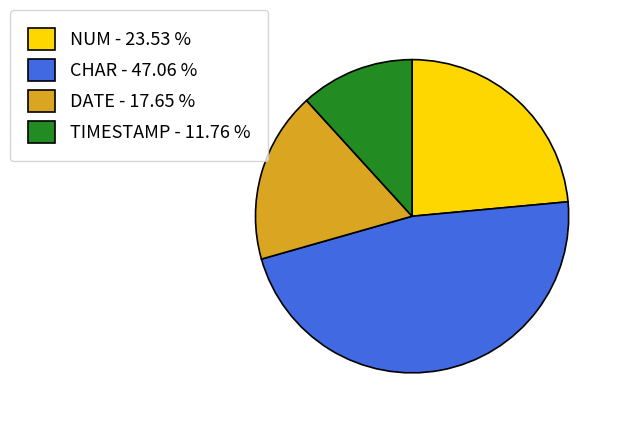

Rank the categories by value from highest to lowest.

CHAR - 47.06 %, NUM - 23.53 %, DATE - 17.65 %, TIMESTAMP - 11.76 %